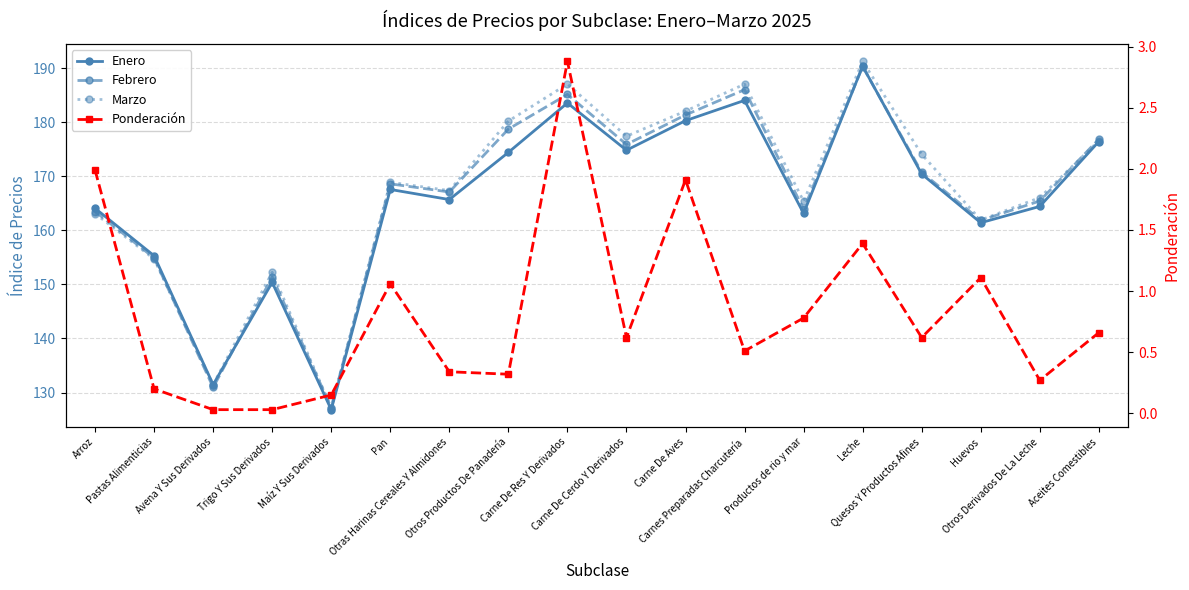

Reading left to right, list all the values displayed in this chart.

Enero: 164.1	155.3	131.5	150.4	126.8	167.6	165.7	174.4	183.6	174.8	180.3	184.1	163.2	190.4	170.4	161.4	164.4	176.4
Febrero: 163.5	154.9	130.9	151.4	127.2	168.6	167.1	178.8	185.2	175.9	181.4	186.0	163.9	190.3	170.8	161.9	165.4	176.9
Marzo: 163.1	154.7	131.5	152.2	127.2	168.9	167.4	180.2	187.1	177.4	182.1	187.1	165.4	191.3	174.1	161.9	166.1	176.6
Ponderación: 2.0	0.2	0.0	0.0	0.1	1.1	0.3	0.3	2.9	0.6	1.9	0.5	0.8	1.4	0.6	1.1	0.3	0.7